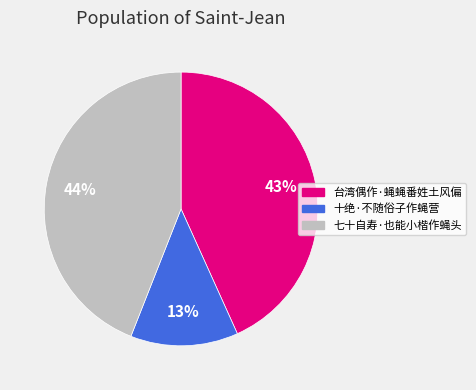

Is the sum of 十绝·不随俗子作蝇营 and 七十自寿·也能小楷作蝇头 greater than half?

Yes